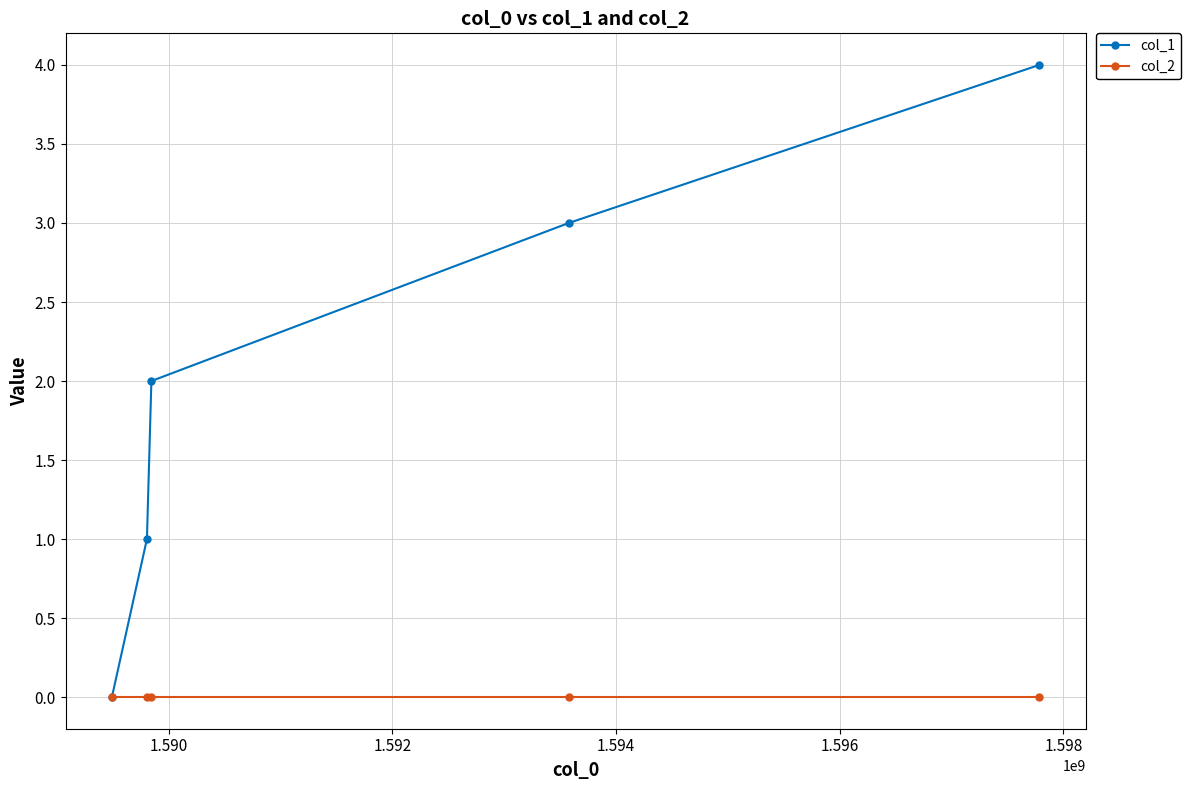

Rank the series by their average value, from lowest to highest.

col_2, col_1